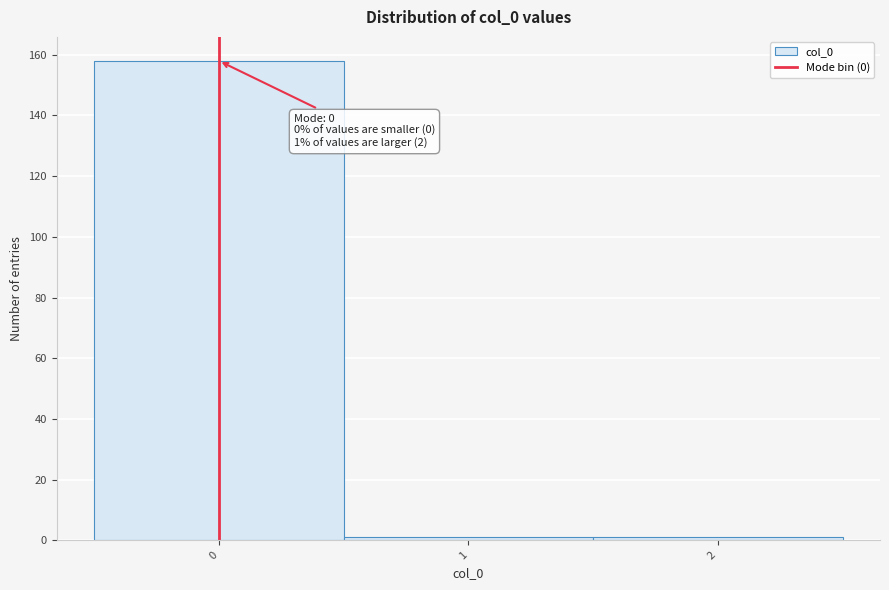

Over which range of the x-axis is the bar tallest?

-0.5 to 0.5